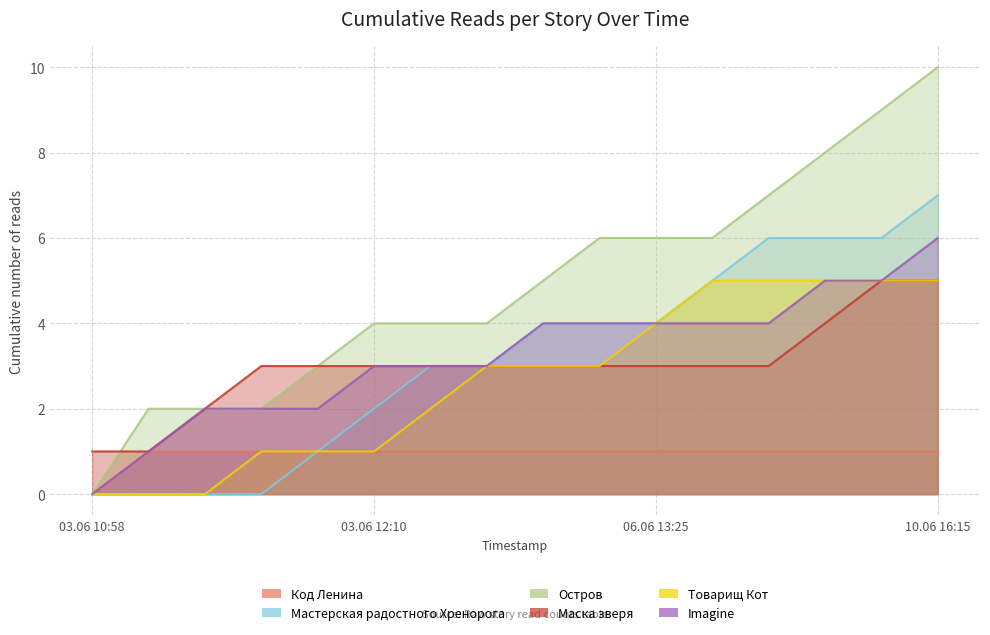

What is the average value of the Код Ленина series?

1